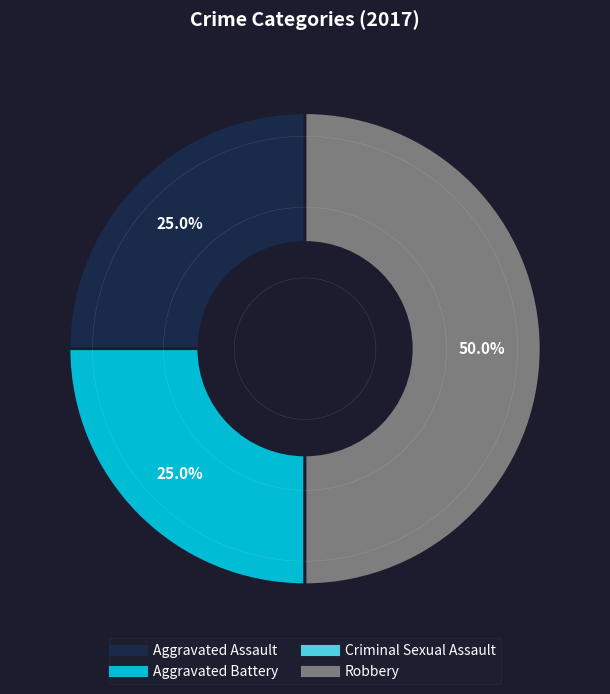

Which category has the biggest portion of the pie?

Robbery